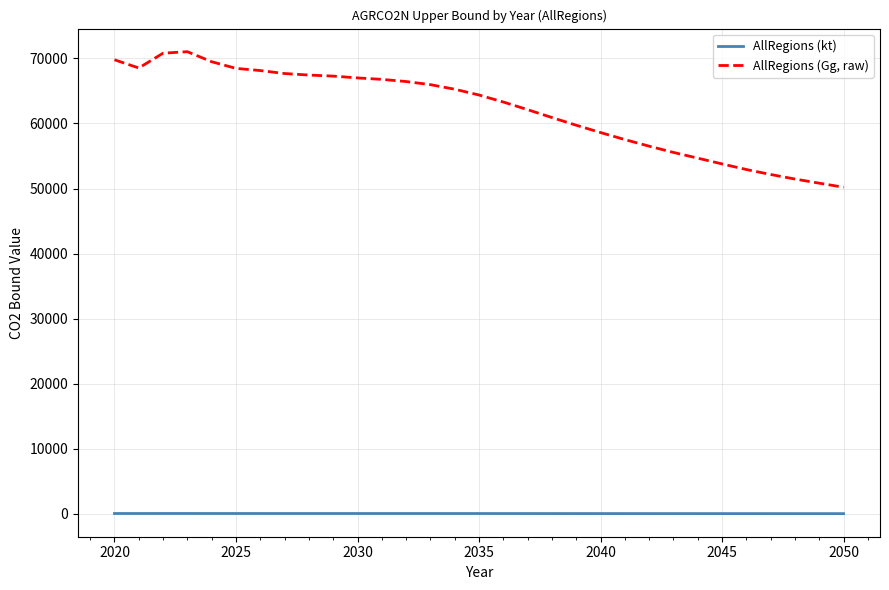

What is the sum of all AllRegions (kt) values?

1924.5